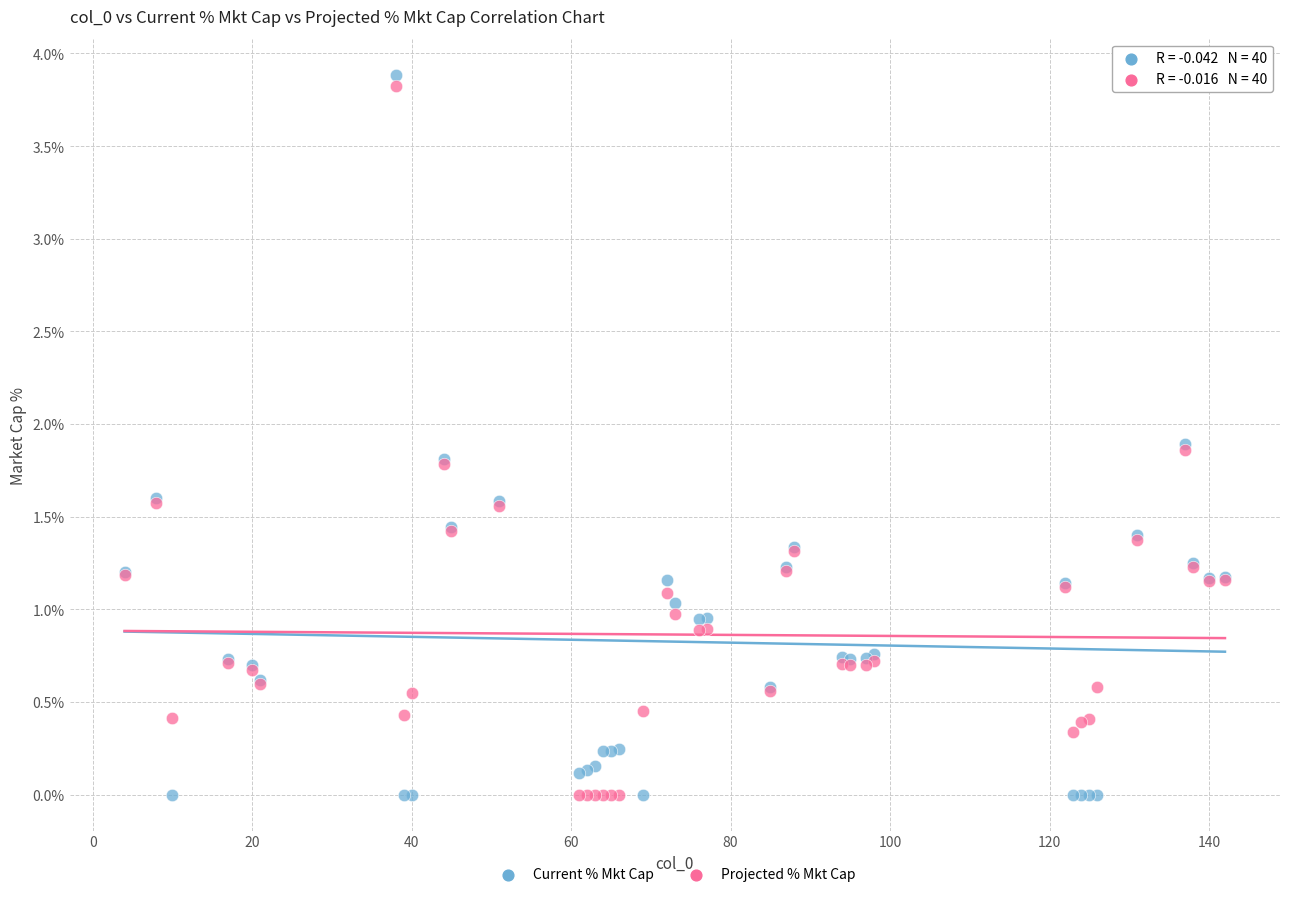

What is the X range (max minus min) for the scatter plot?

138.0